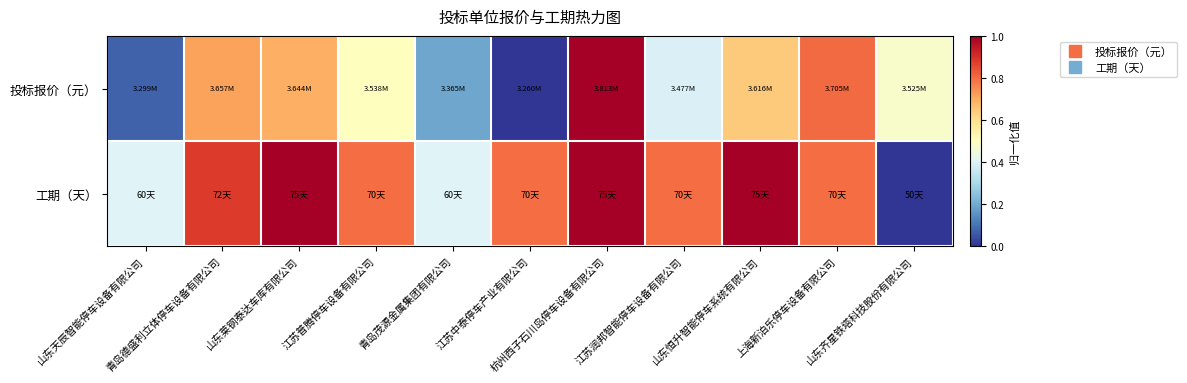

Which series changed the most between 上海新泊乐停车设备有限公司 and 山东齐星铁塔科技股份有限公司?

工期（天）